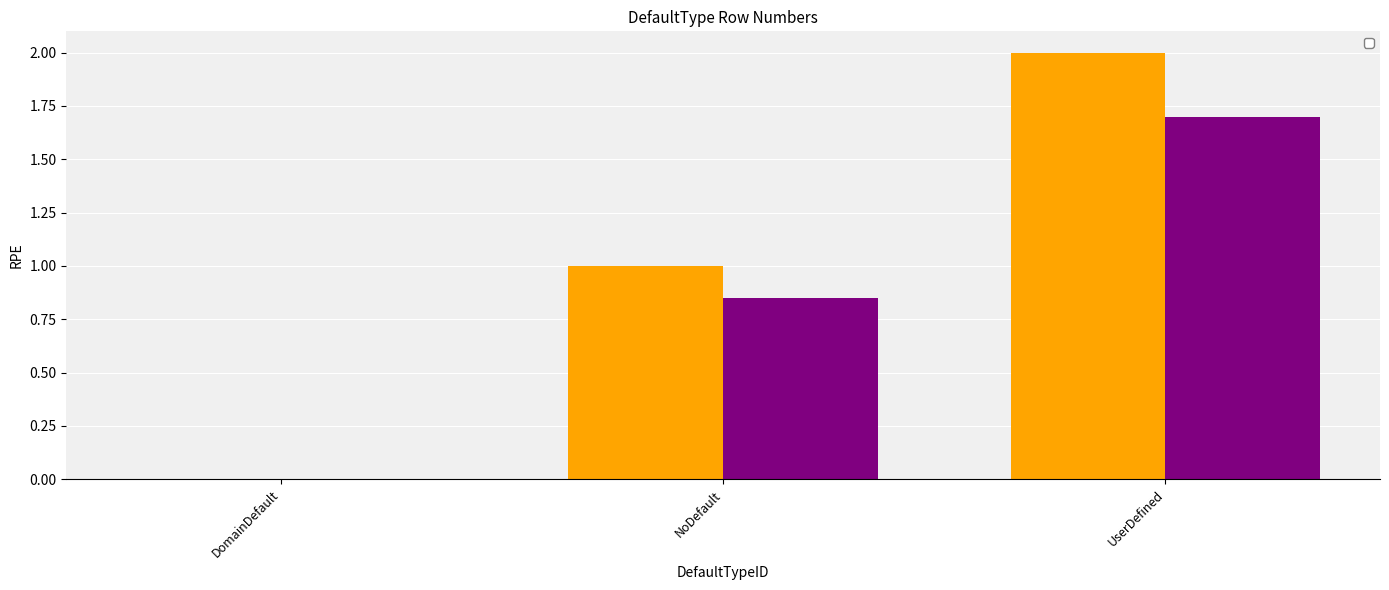

At which label does the data first exceed 1?

UserDefined